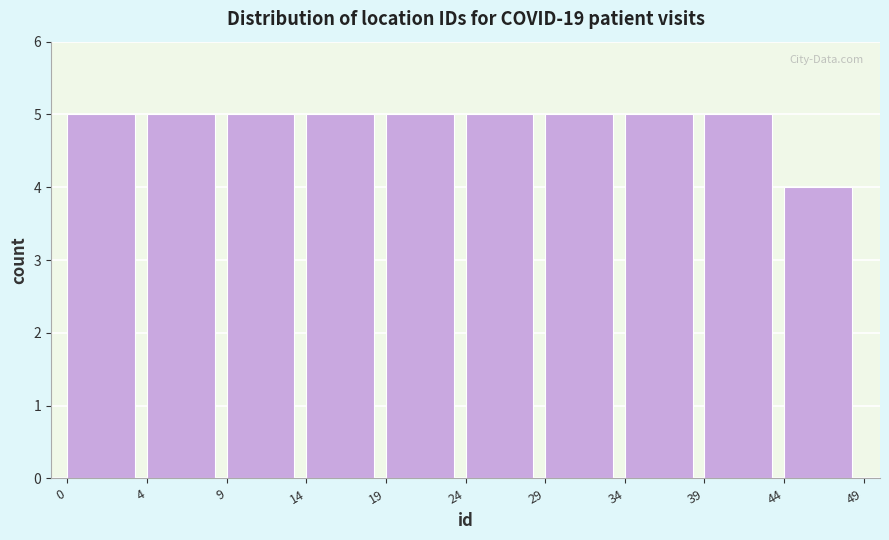

Reading left to right, what are all the values shown in this chart?

5	5	5	5	5	5	5	5	5	4